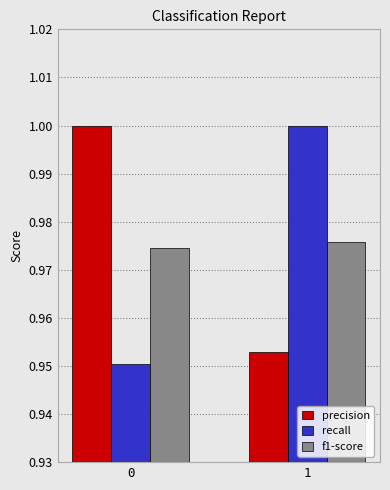

Is the value of f1-score at 1 greater than the value of recall at 0?

Yes